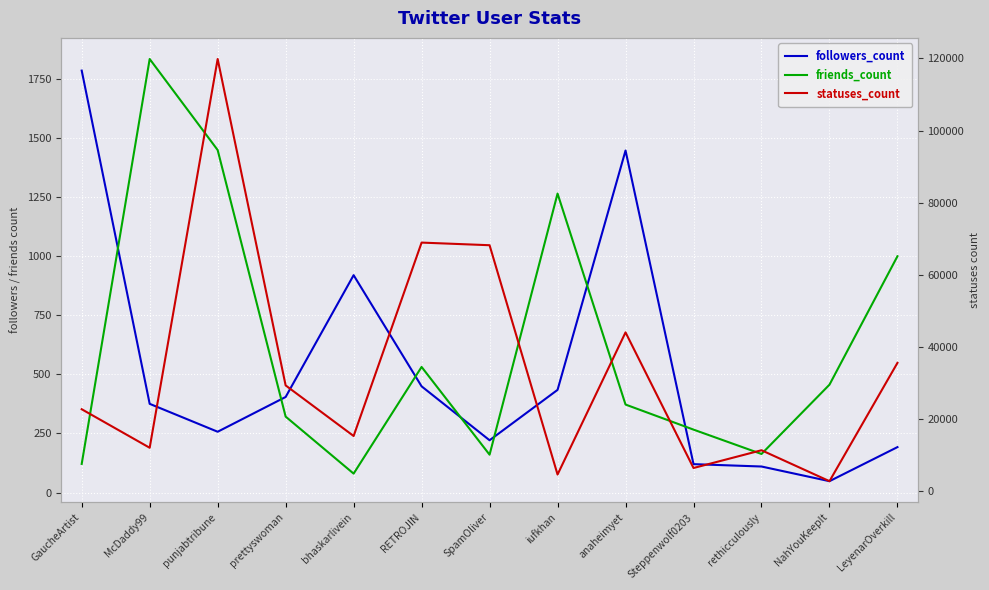

What is the value of the followers_count point at the 7th from the left?

221